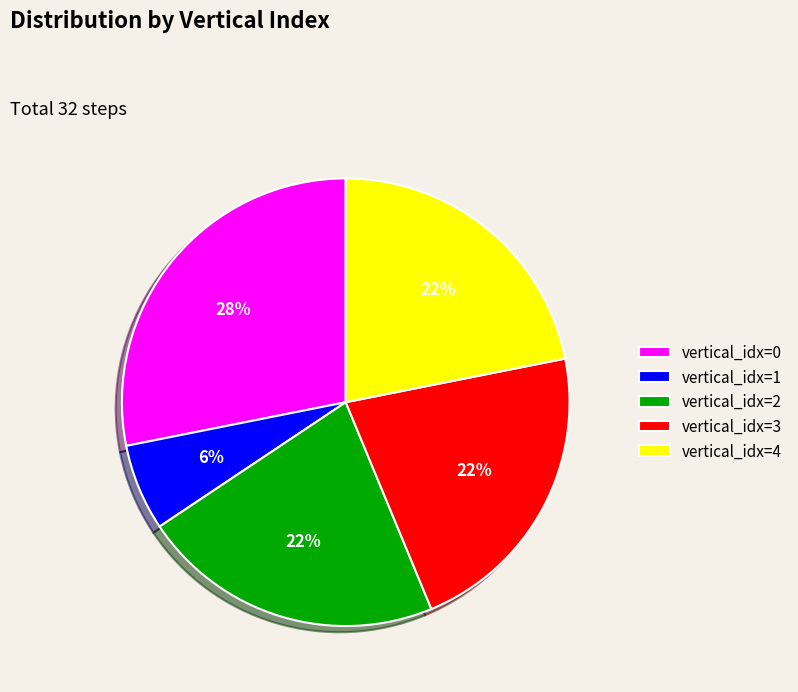

What is the smallest slice in the pie chart?

vertical_idx=1